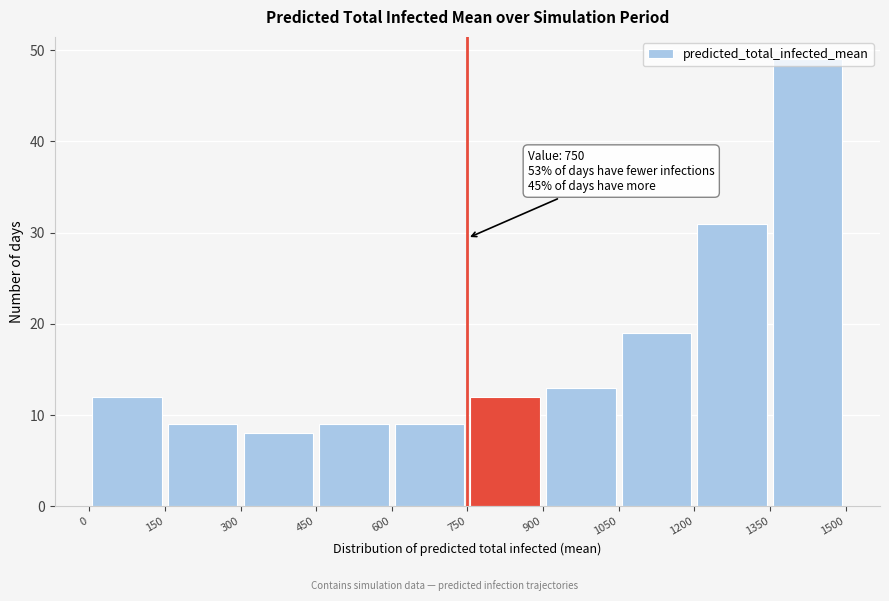

Over which range of the x-axis is the bar tallest?

1350 to 1500